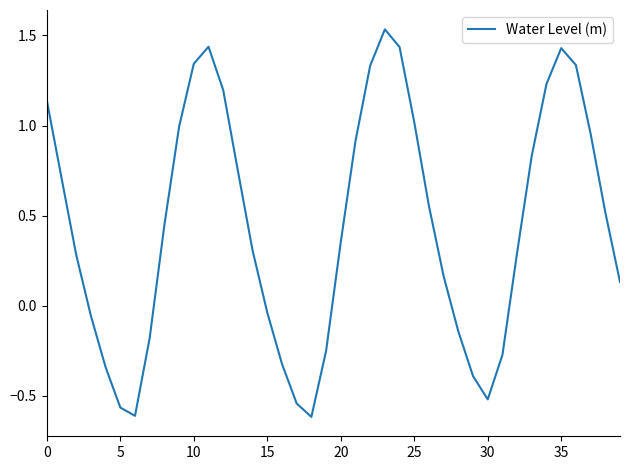

What is the difference between the maximum and minimum values?

2.2